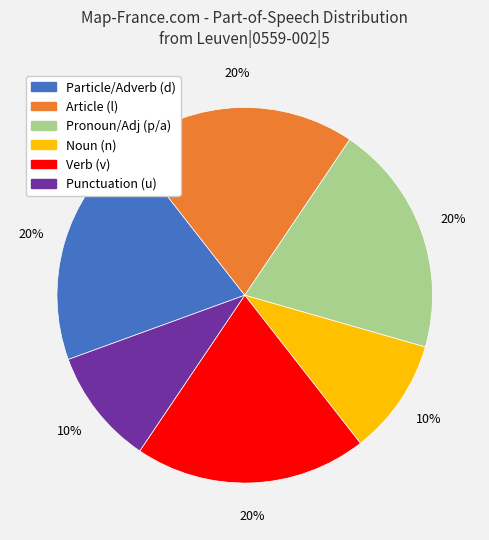

To the nearest percent, what is the difference between the largest and smallest slice percentages?

10%